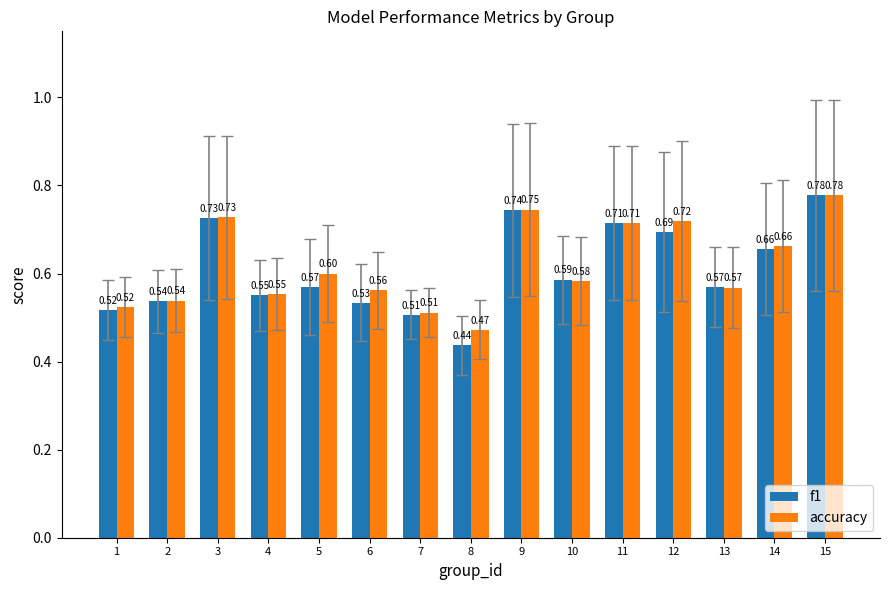

Does the chart contain stacked bars?

No